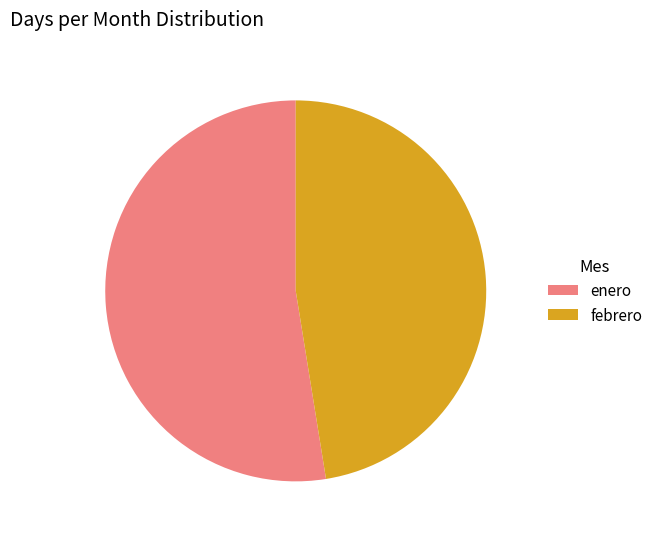

What is the smallest slice in the pie chart?

febrero